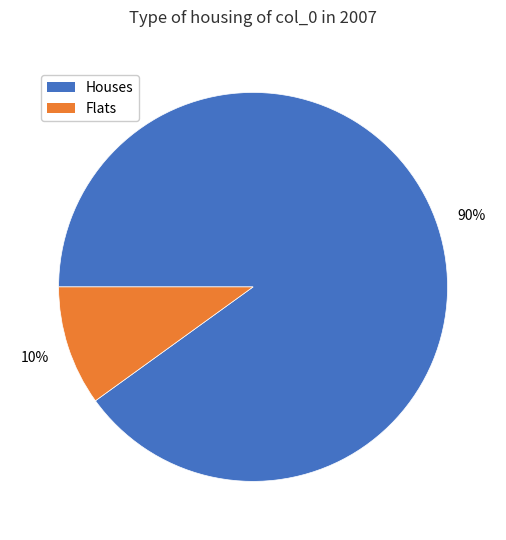

Is it true that Houses is 81% of the pie?

False